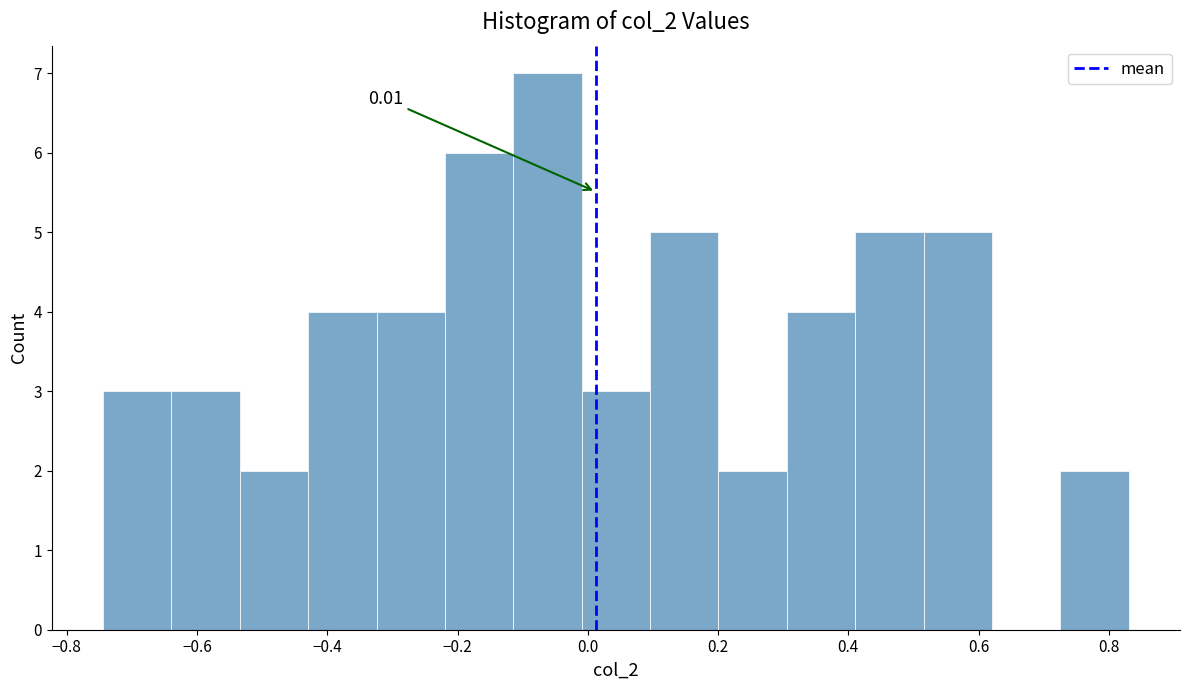

Which range on the x-axis has the tallest bar?

-0.12 to 0.00